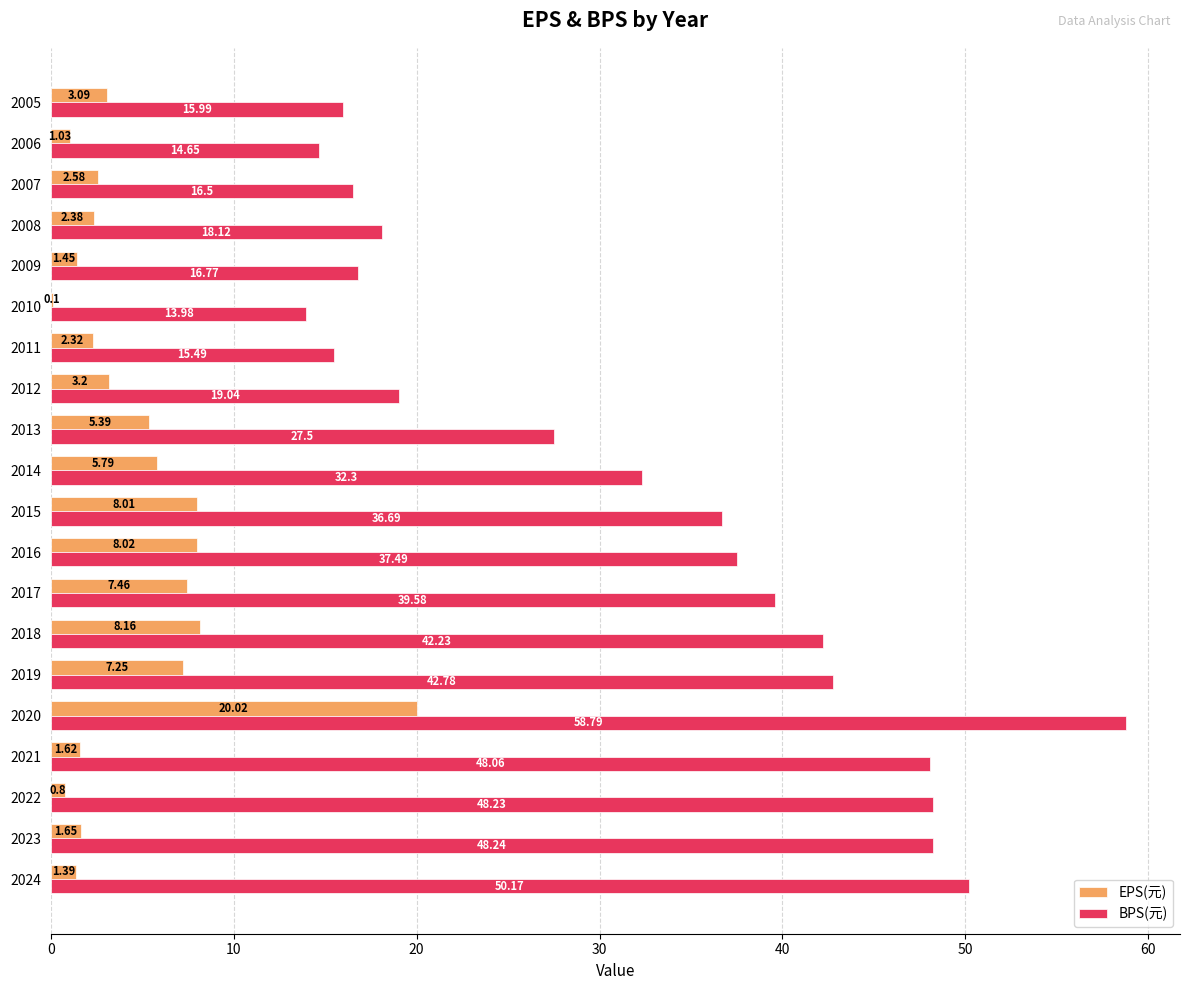

Between 2012 and 2009, which series saw the biggest shift?

BPS(元)